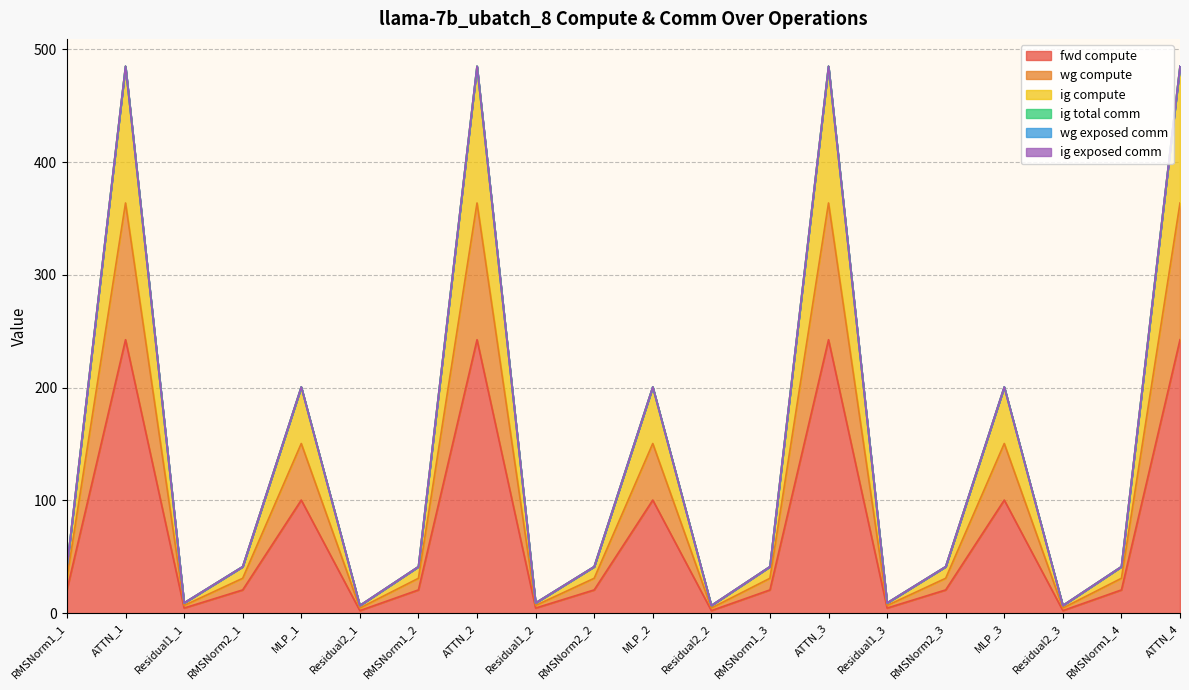

How many lines are shown in the chart?

6